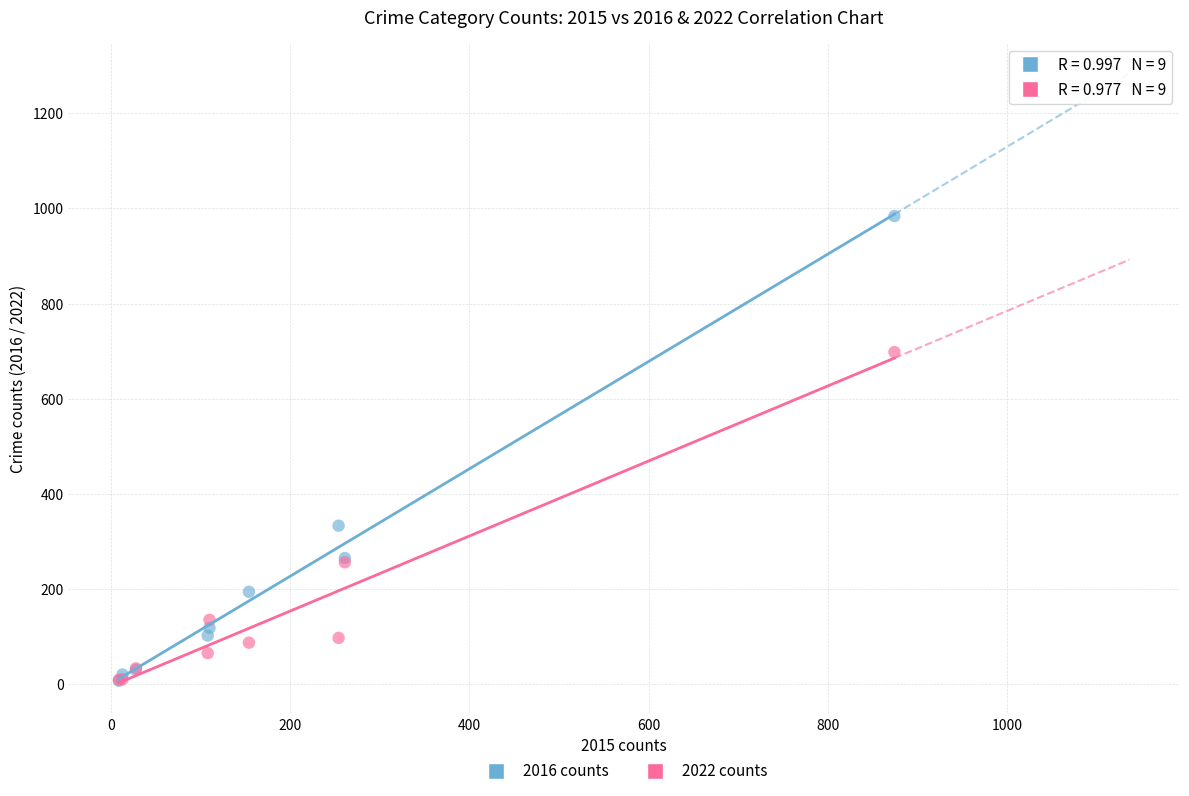

Which series has the largest Y range (max minus min)?

2016 counts